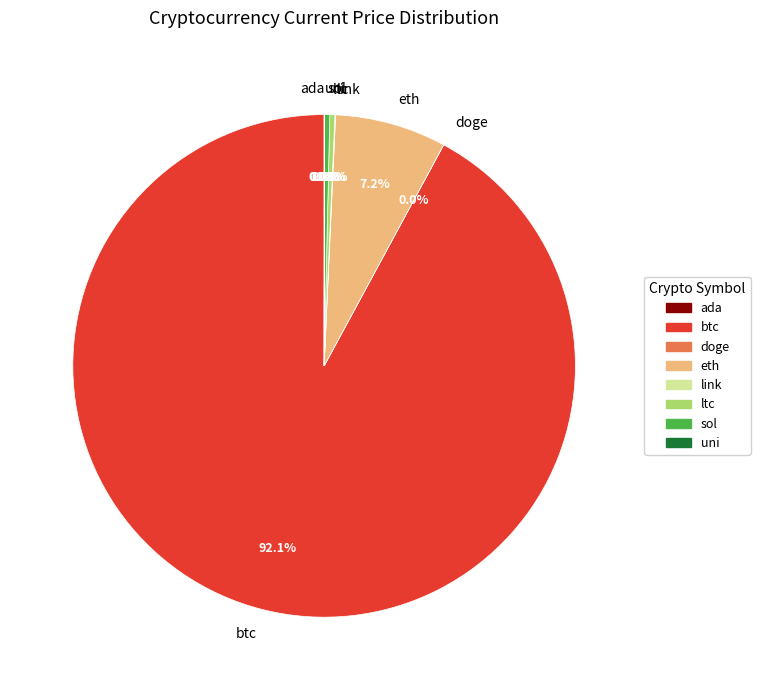

What percentage is NOT represented by ltc?

99.7%